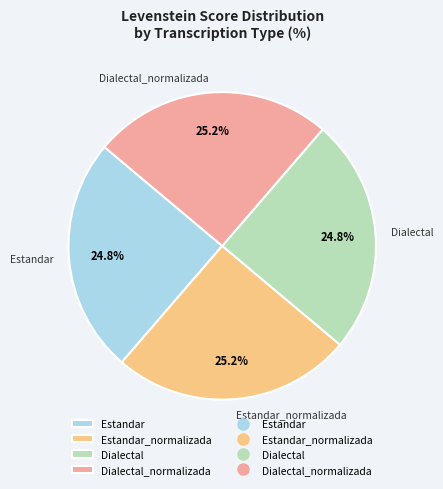

Is there any slice that represents more than half of the pie?

No